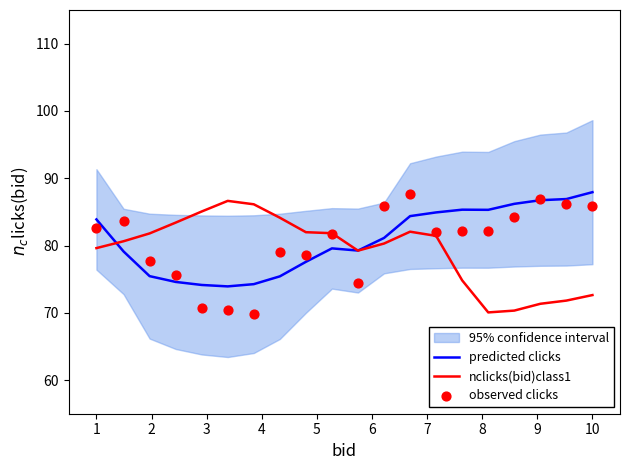

Which series reaches the minimum Y coordinate?

observed clicks